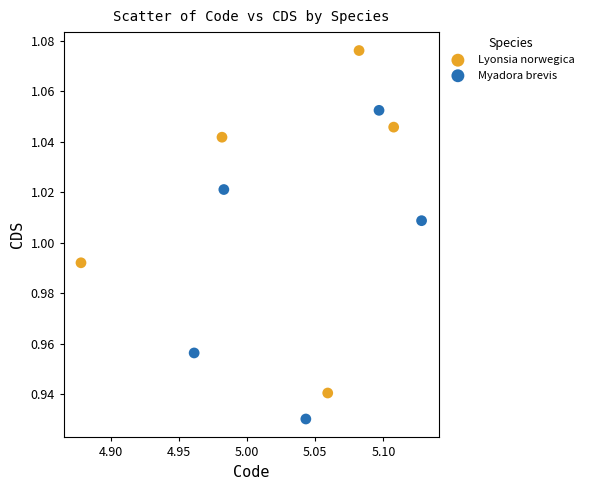

Which series reaches the maximum Y coordinate?

Lyonsia norwegica